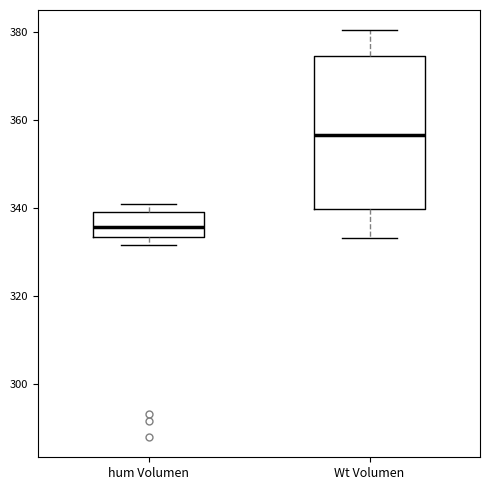

Reading left to right, transcribe this box plot: for each box, give where its median line is, the range the box spans, and where its two whiskers end, as read against the y-axis. The values are not printed on the chart, so give them approximately, as read against the axis.

hum Volumen: median 336, box 334 to 340, whiskers 332 to 342
Wt Volumen: median 356, box 340 to 374, whiskers 334 to 380